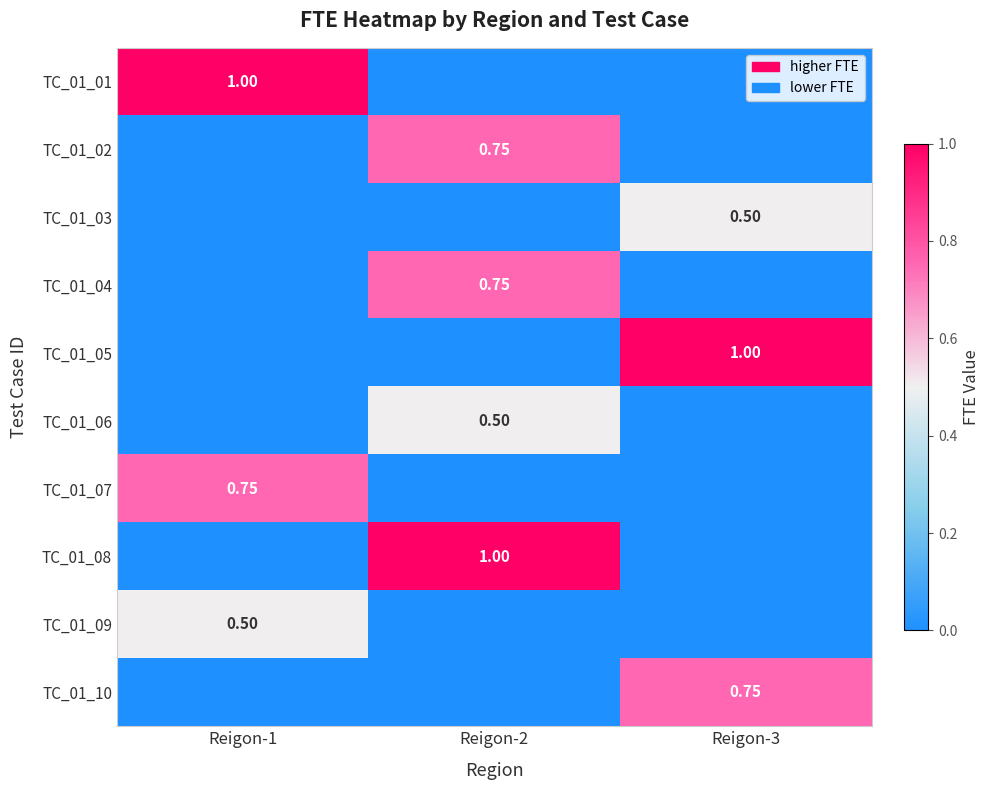

List the labels in order of TC_01_01 value, largest first.

Reigon-1, Reigon-2, Reigon-3